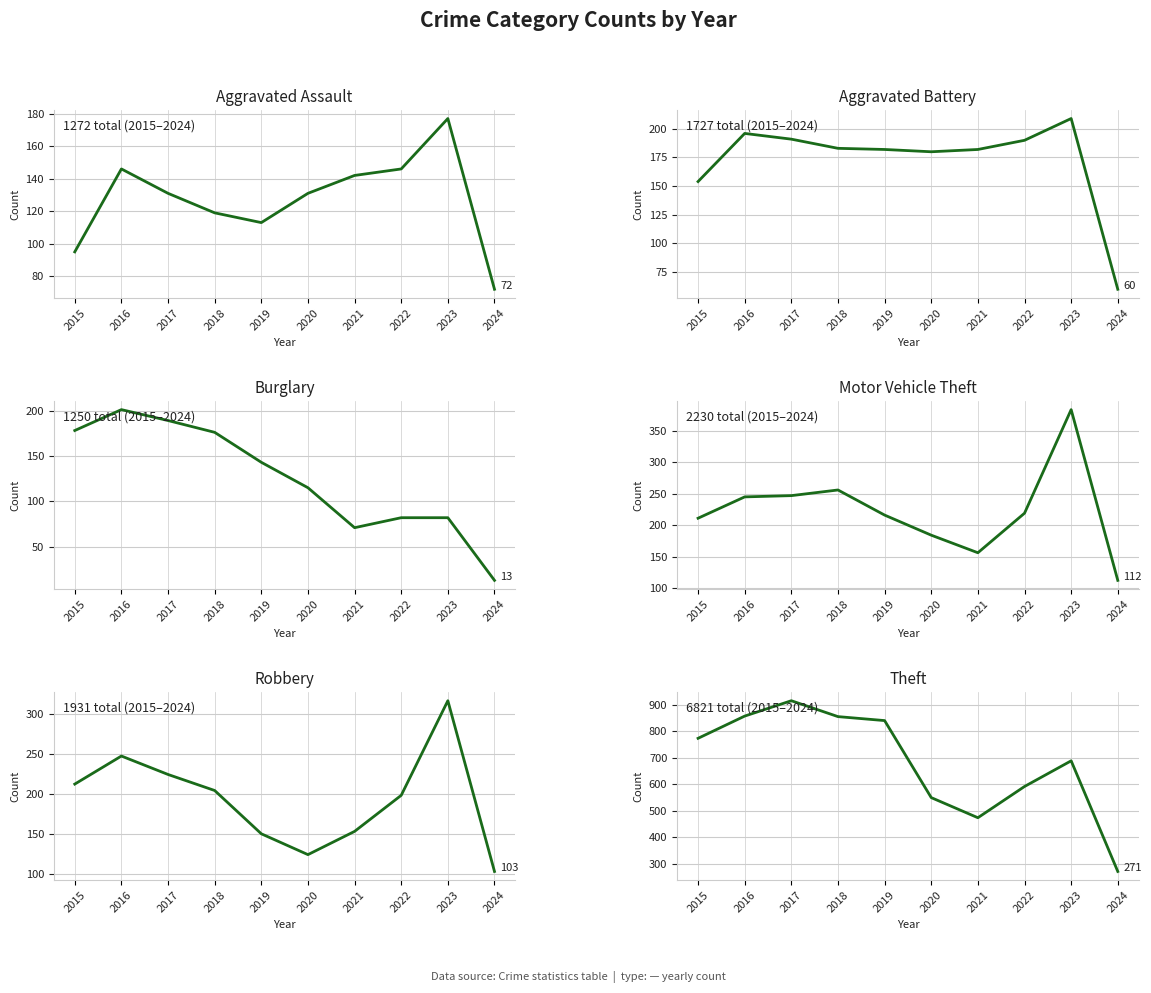

What is the minimum value shown in the chart?

13